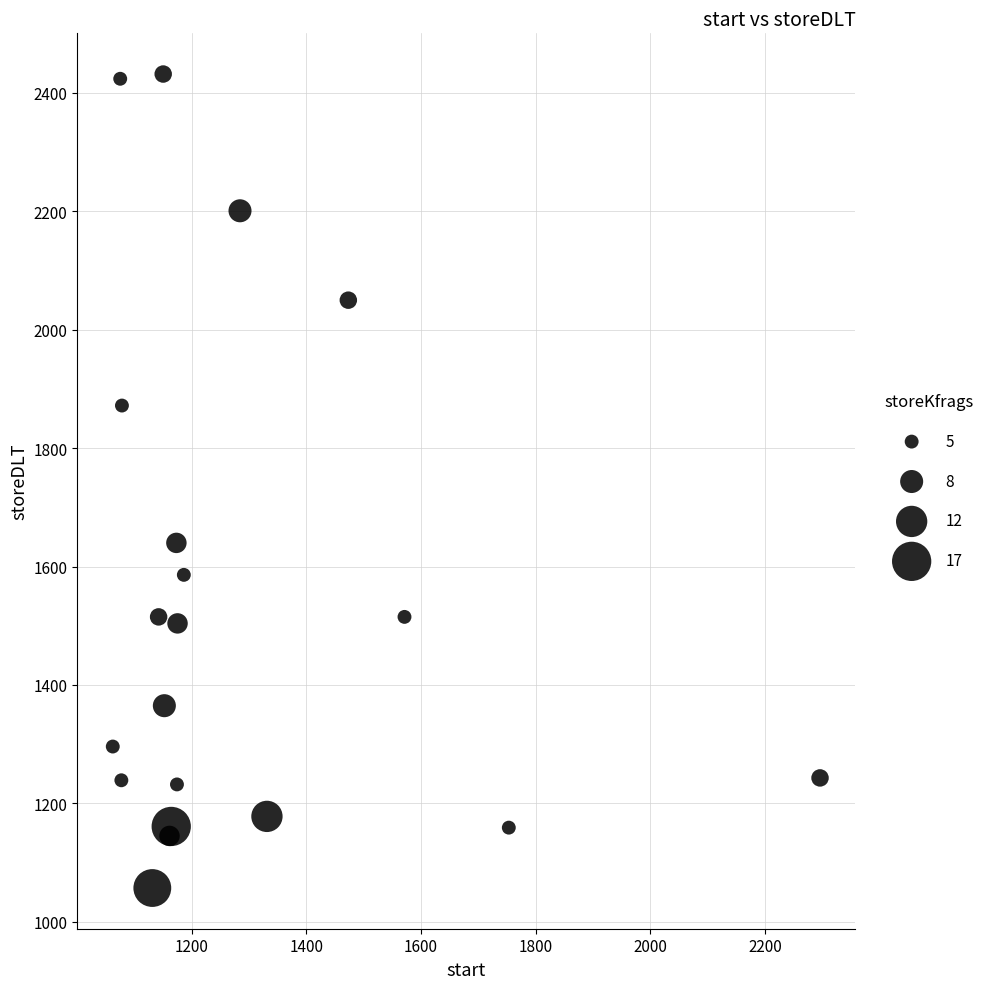

What Y value in the scatter plot is closest to 1744?

1640